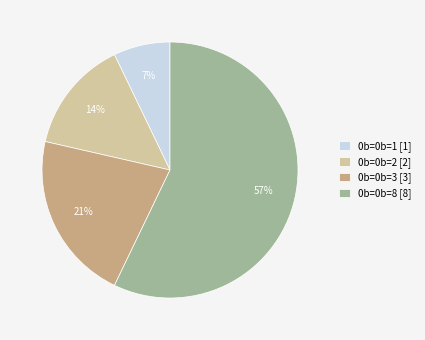

To the nearest percent, what percentage of the pie is 0b=0b=2 [2]?

14%